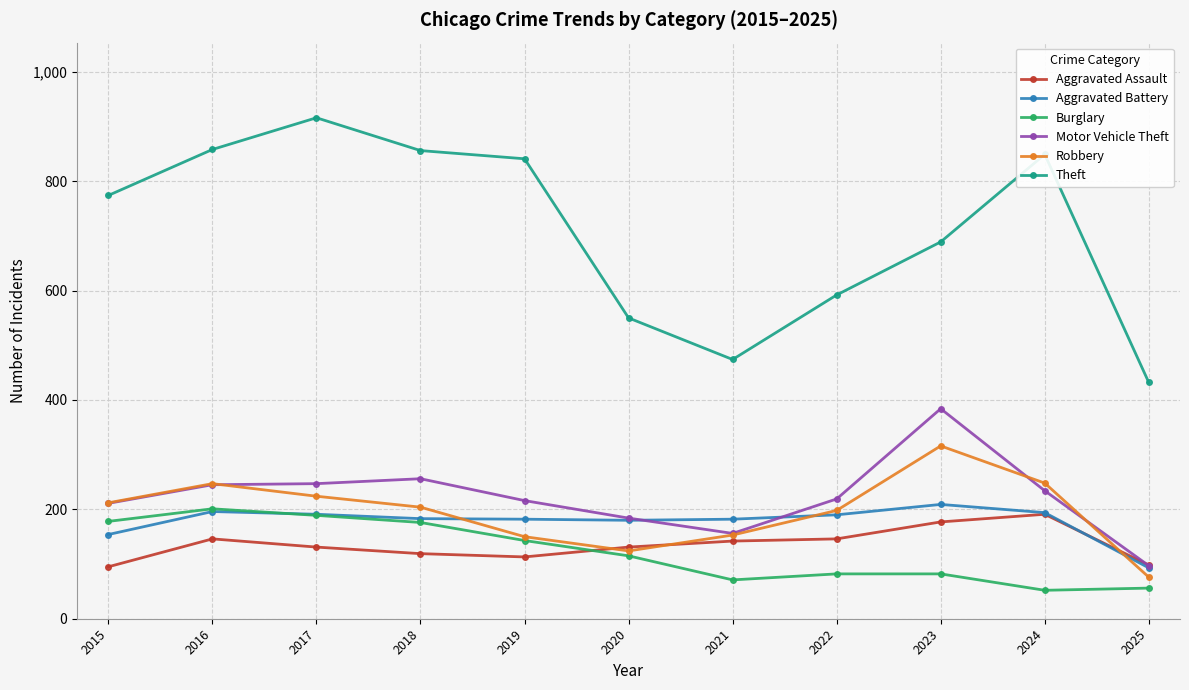

What is the difference between the Aggravated Assault values at 2025 and 2015?

3